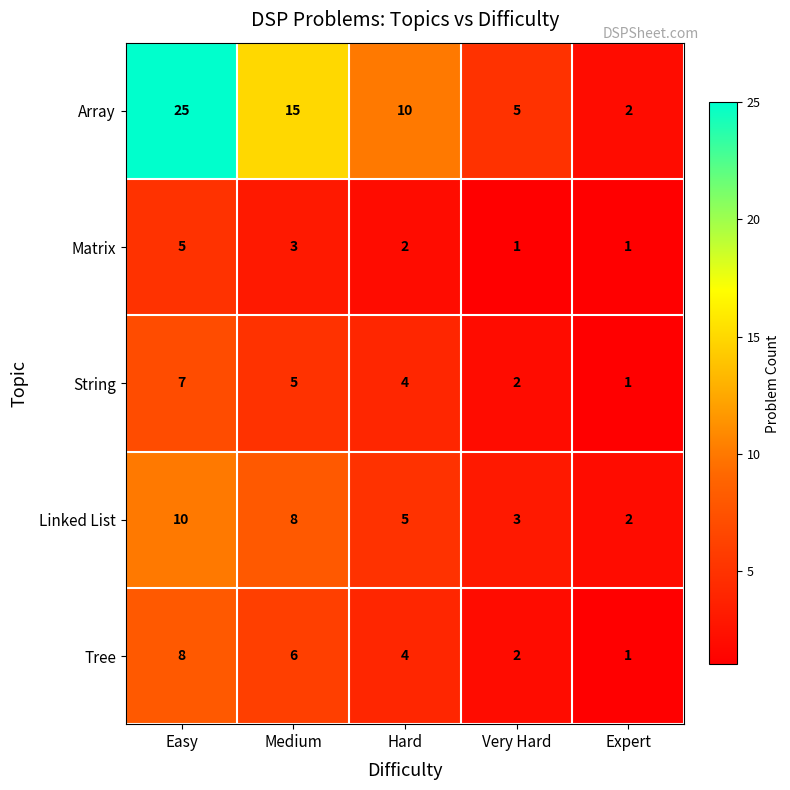

The Linked List series shows 8 at Hard. True or false?

False